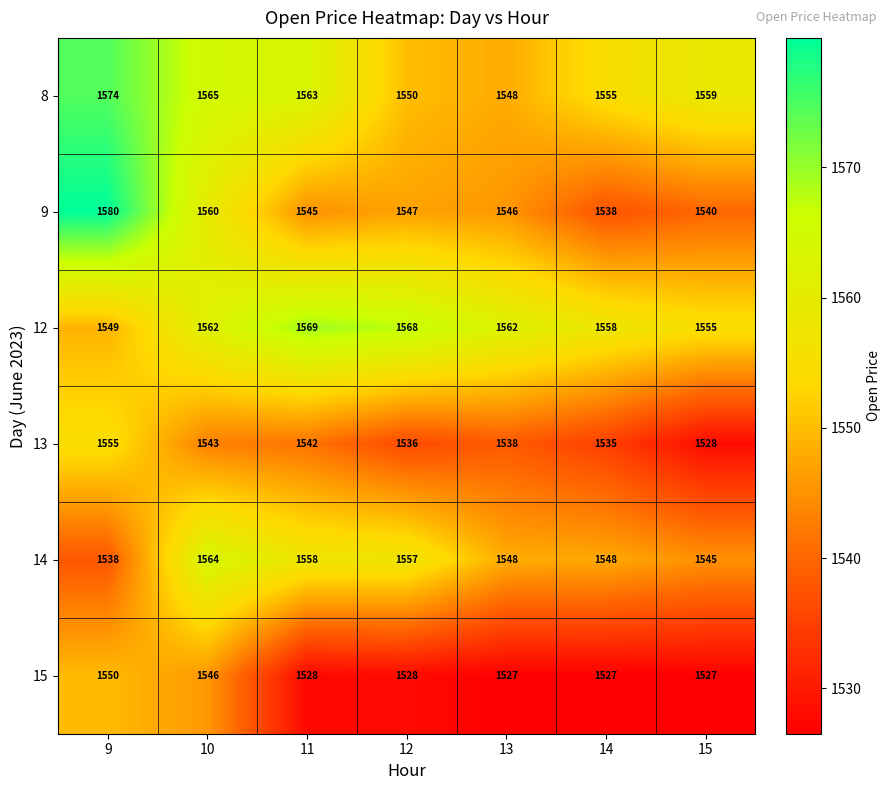

Where is 12 nearest to the value 1559?

14